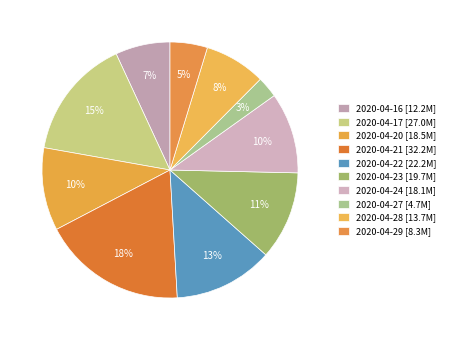

Which slice is the largest?

2020-04-21